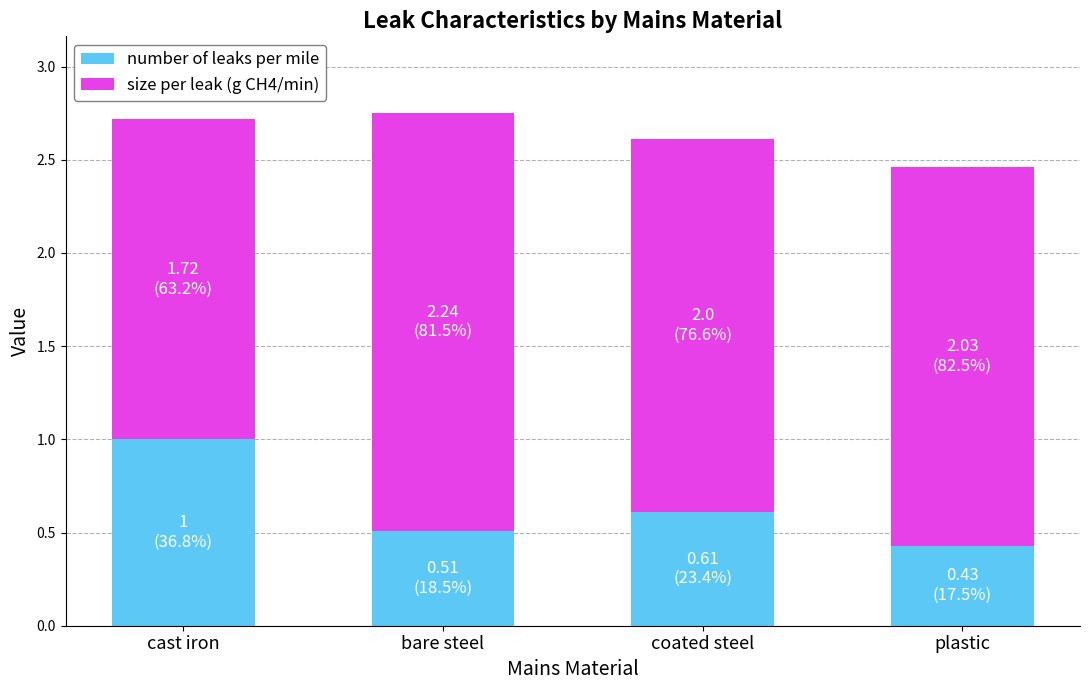

At which label does number of leaks per mile reach its minimum?

plastic